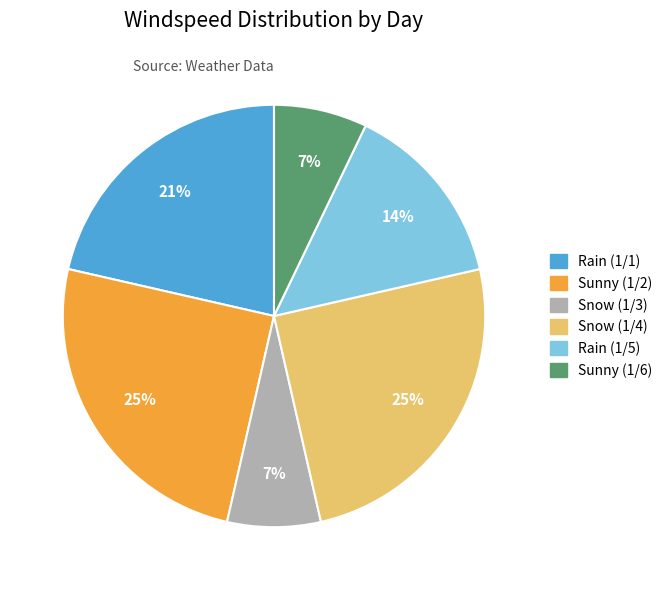

To the nearest percent, what percentage of the pie is Rain (1/5)?

14%